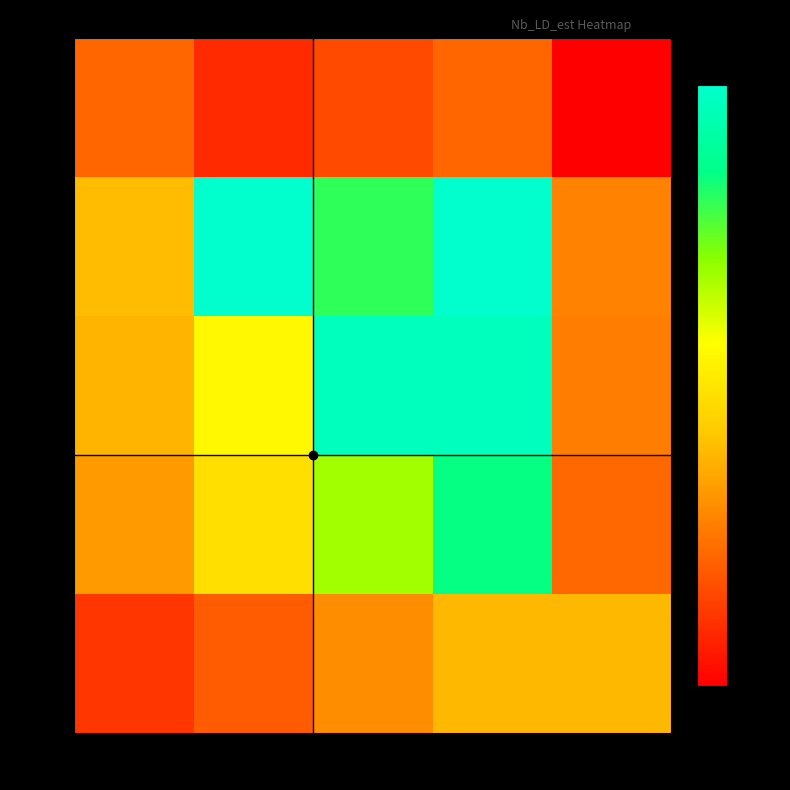

Reading left to right, transcribe all the data shown in this chart.

2010: 29=62.1	39=38.4	52=51.3	63=62.1	22=21.7
2011: 29=95.8	39=208.1	52=171.8	63=208.1	22=72.7
2012: 29=92.9	39=125.0	52=201.9	63=201.9	22=70.5
2013: 29=82.8	39=111.3	52=148.4	63=179.8	22=62.8
2014: 29=43.2	39=58.1	52=77.4	63=93.8	22=93.8